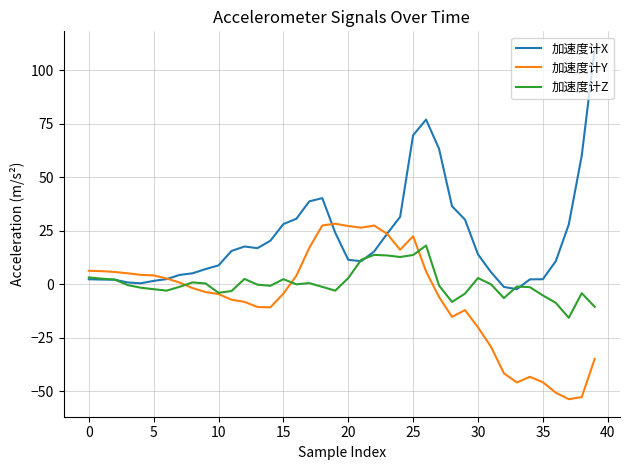

What is the lowest value of the 加速度计Z series?

-15.6